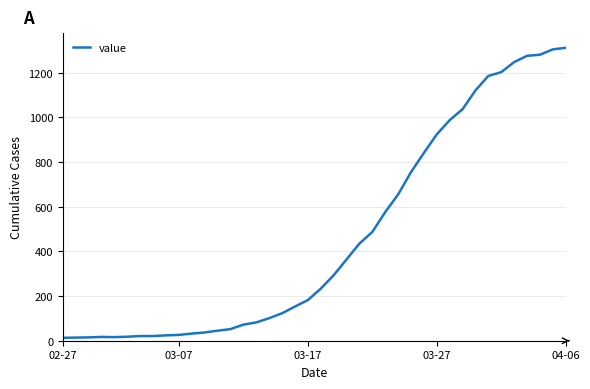

What is the difference between the maximum and minimum values?

1299